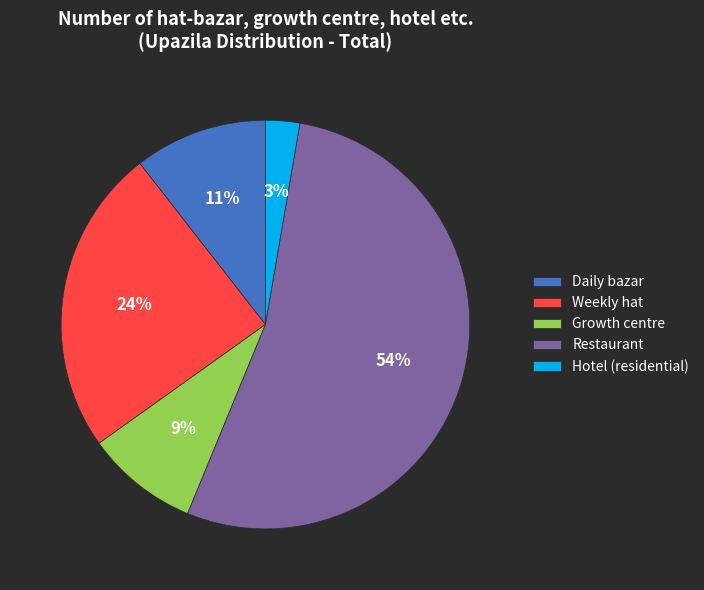

Which category has the biggest portion of the pie?

Restaurant